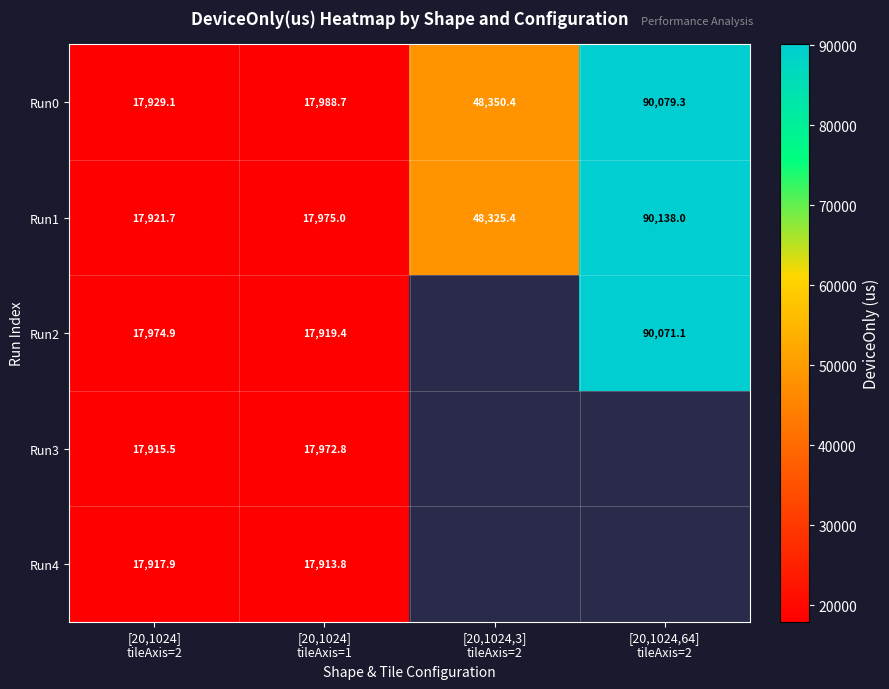

Which label corresponds to the smallest value in the chart?

[20,1024]
tileAxis=1